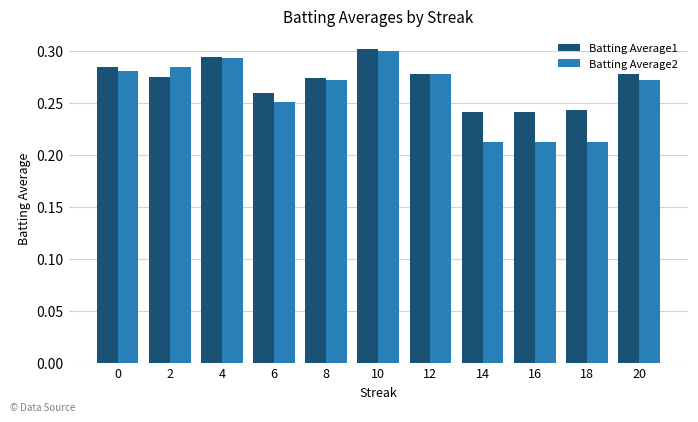

Count the Batting Average2 values in the range 0 to 1.

11